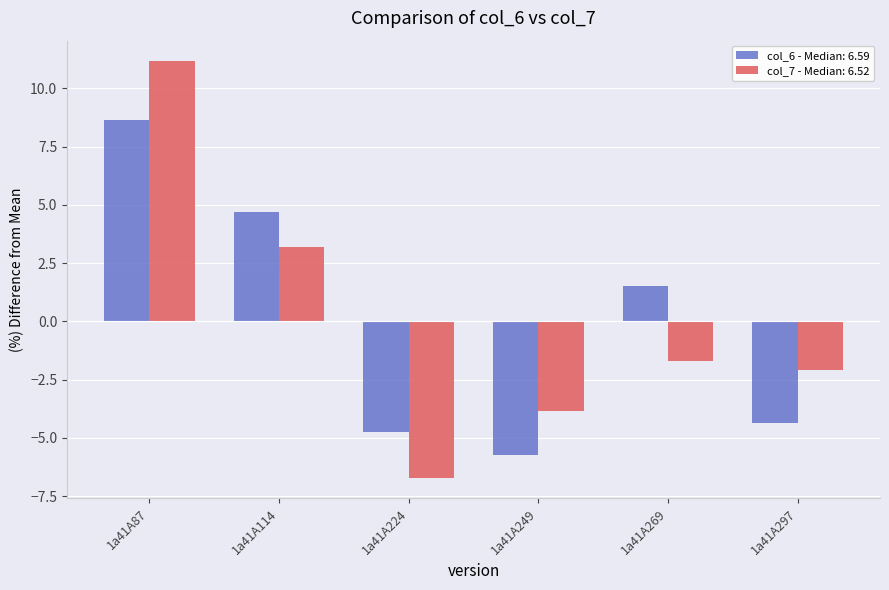

What value does the col_7 - Median: 6.52 series have at 1a41A114?

3.2